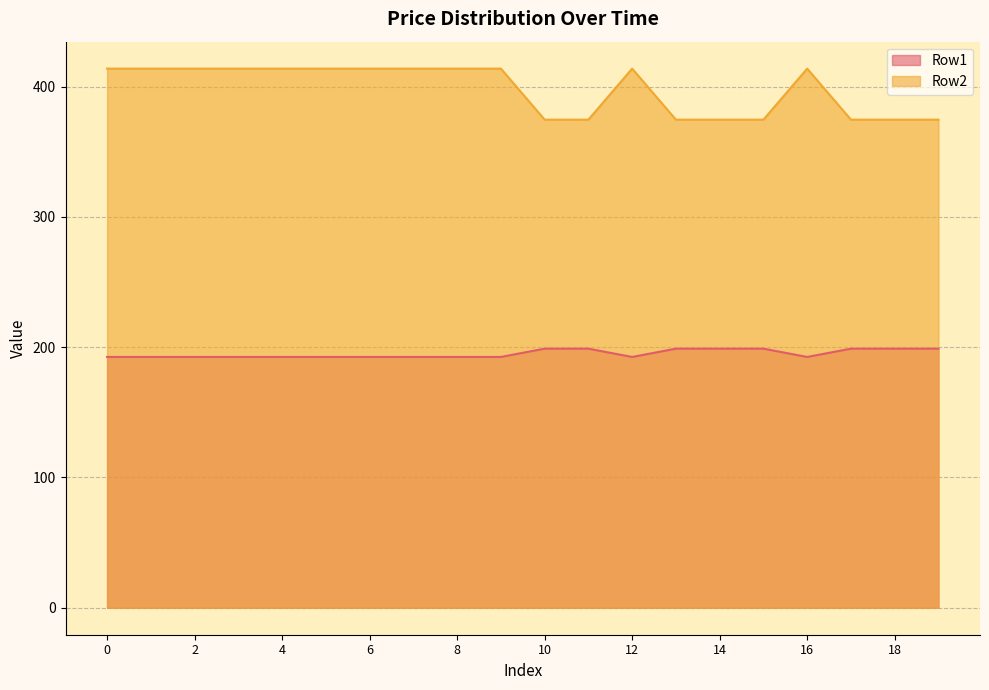

Which series has the widest spread of values?

Row2